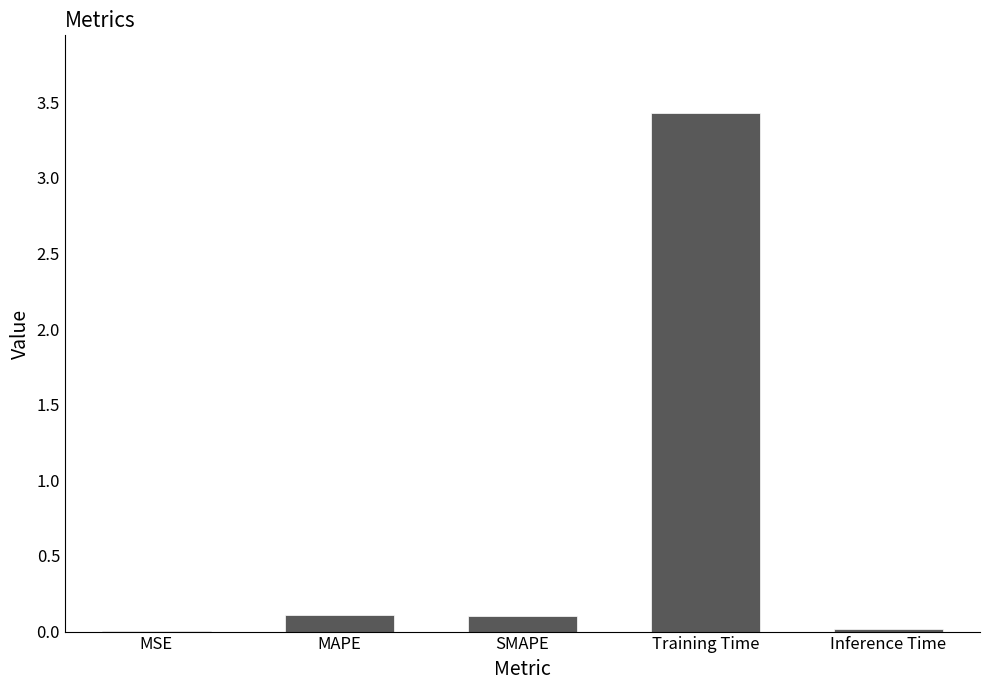

Which has a higher value, MSE or MAPE?

MAPE